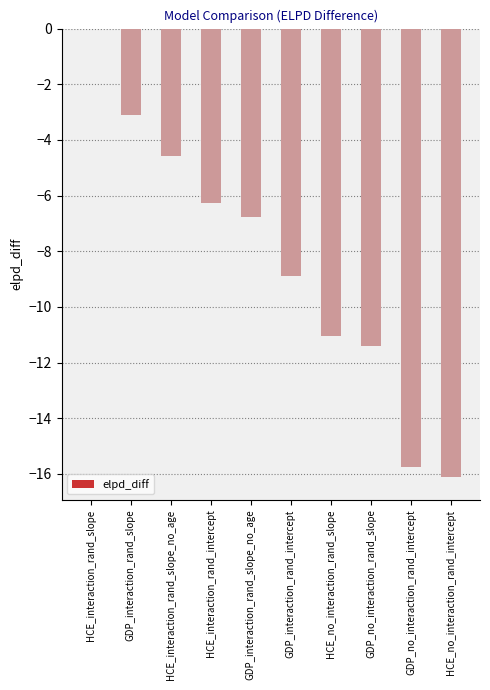

Count the number of categories in the chart.

10